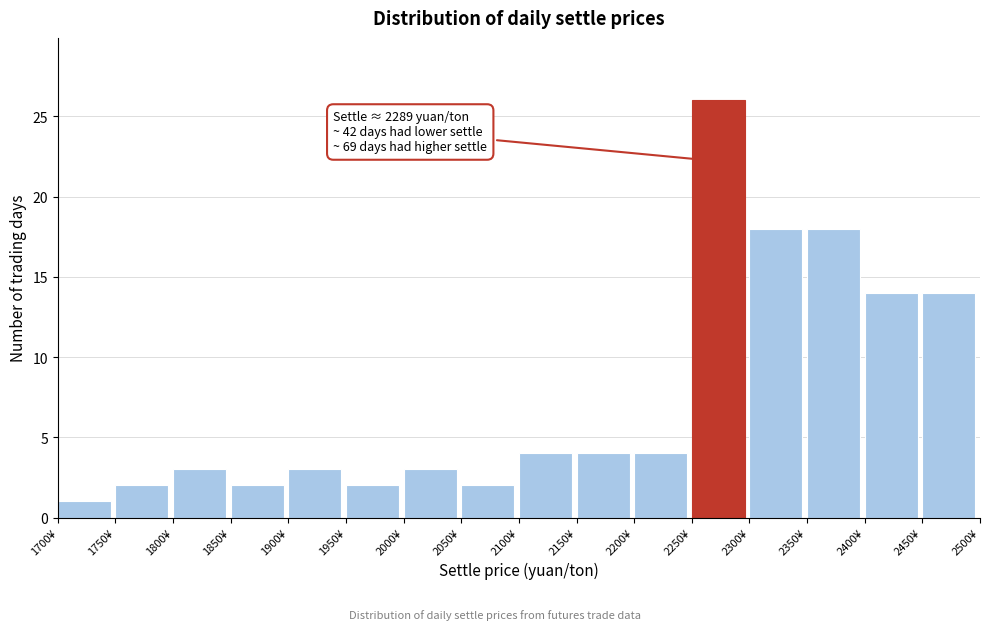

Which range on the x-axis has the tallest bar?

2250 to 2300